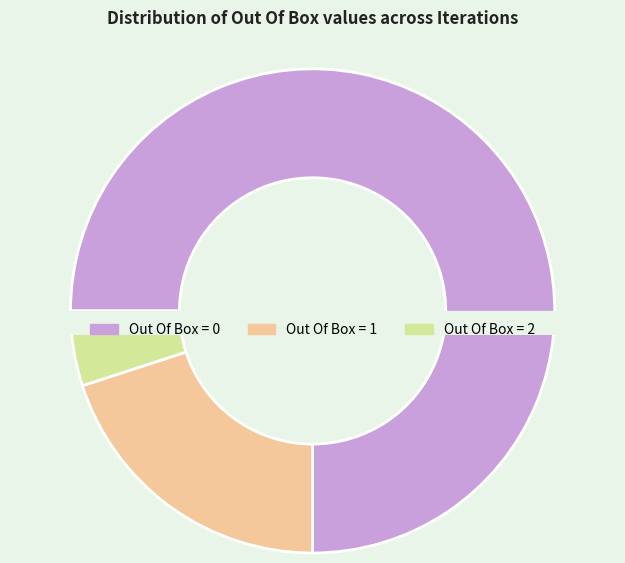

Is it true that Out Of Box = 1 is 20% of the pie?

True